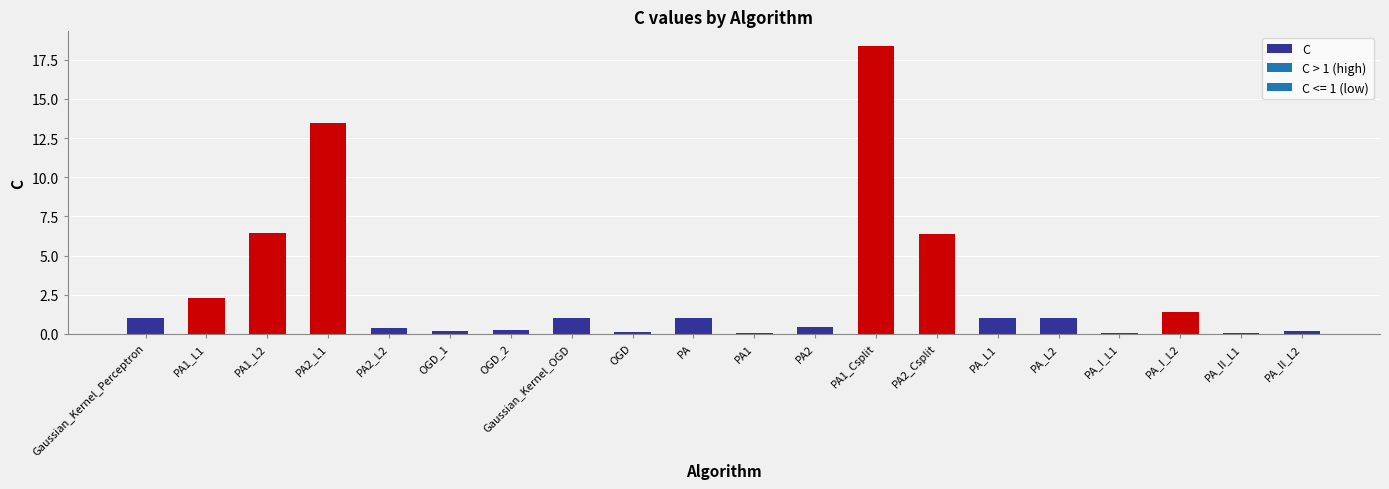

How many values are below 1?

9